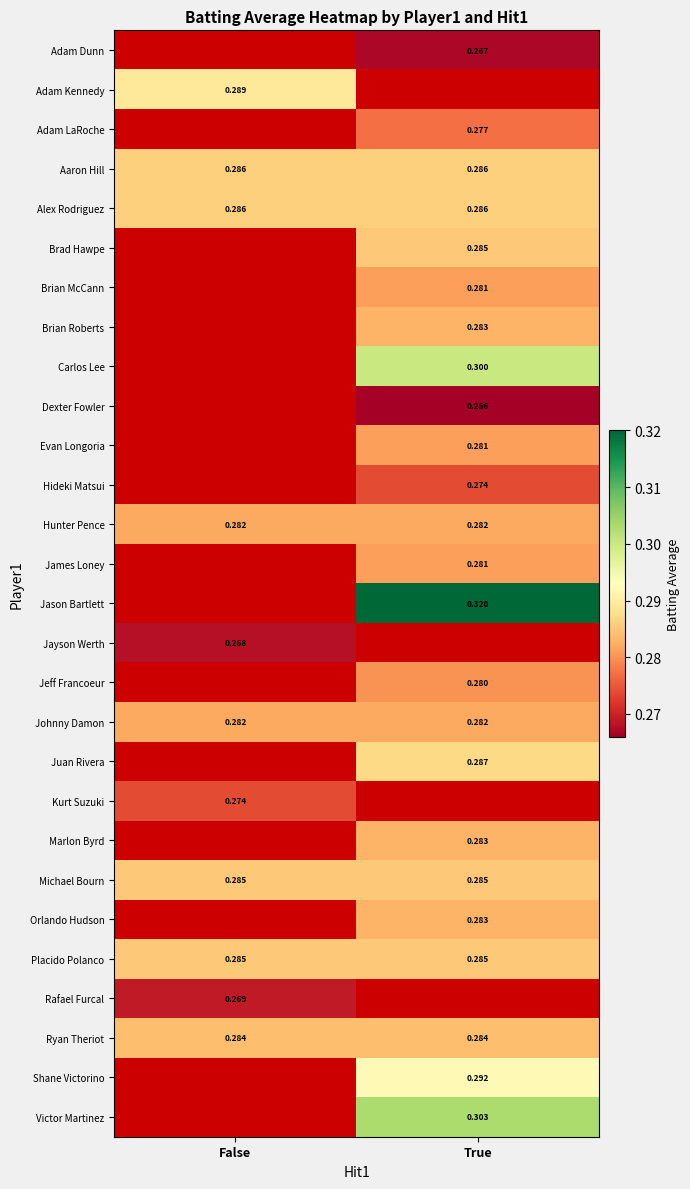

True or false: Johnny Damon has a value of 0.5 at True.

False